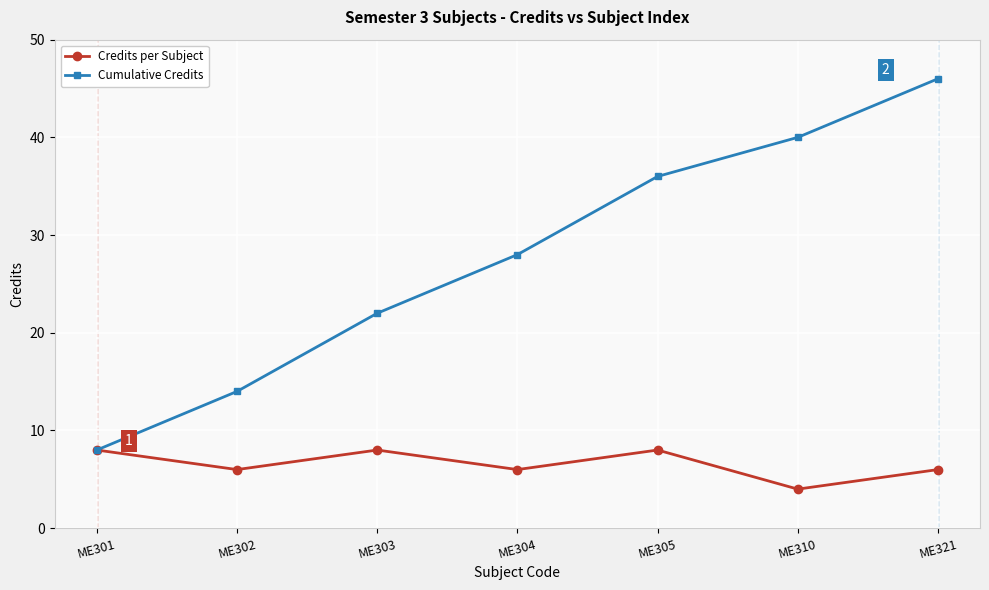

Which series has the largest range (max minus min)?

Cumulative Credits